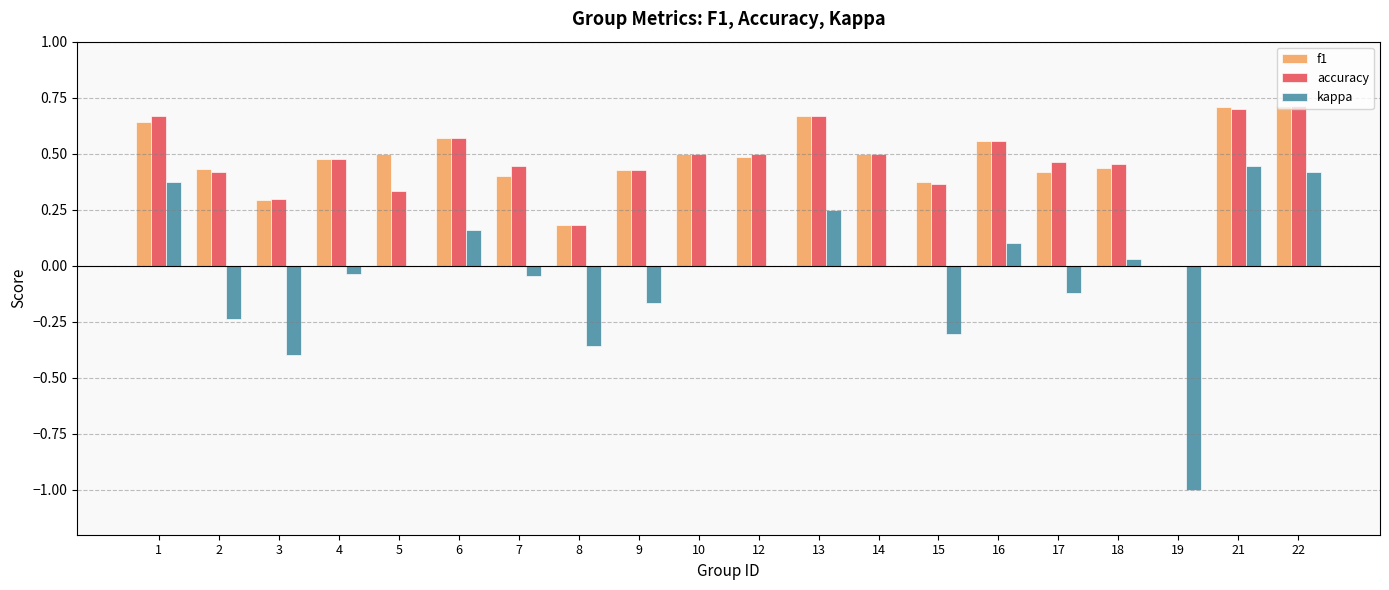

The value of accuracy at 19 is 0.4. True or false?

False